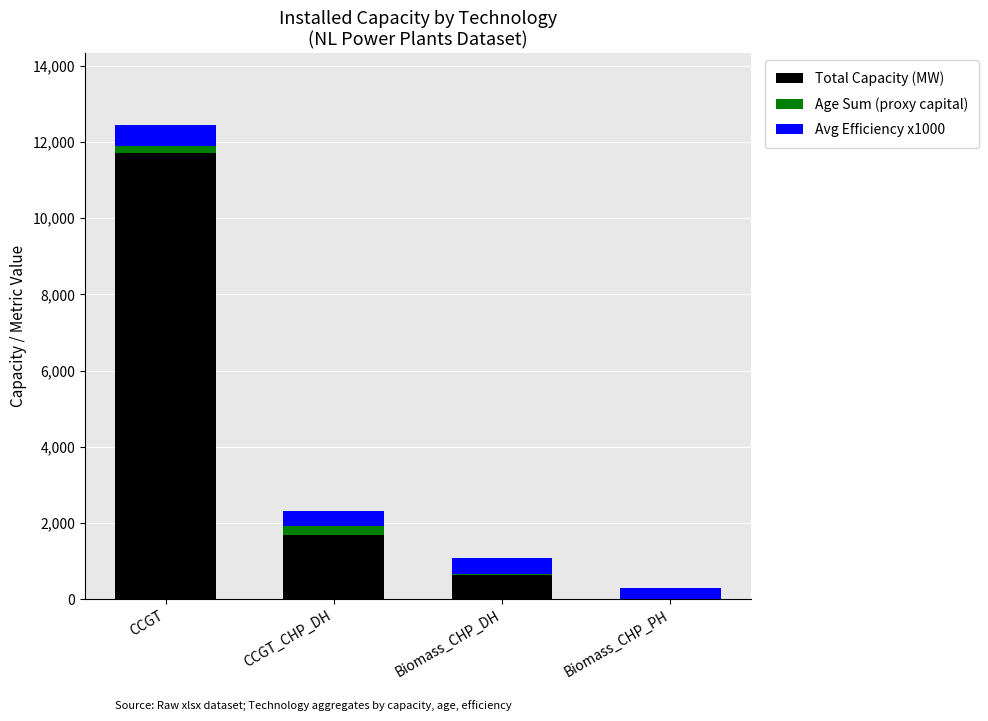

At which category is the sum across all series the highest?

CCGT